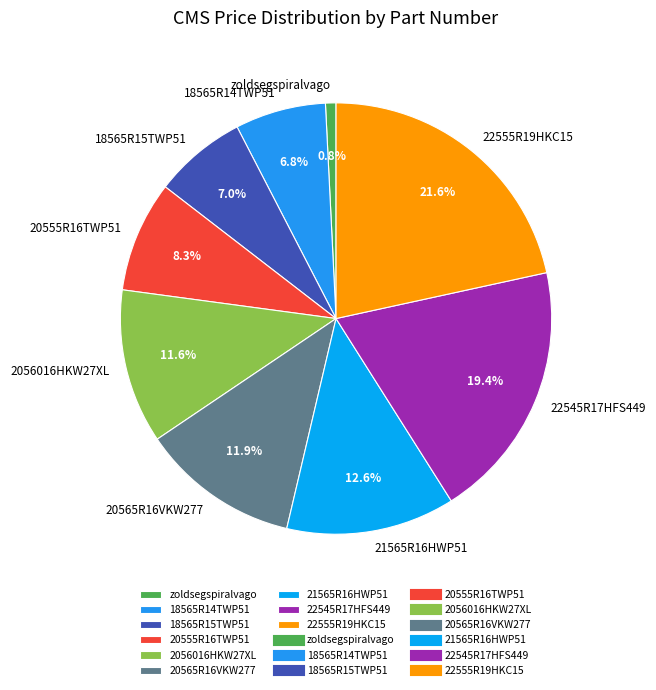

To the nearest percent, what portion does 22545R17HFS449 represent?

19%